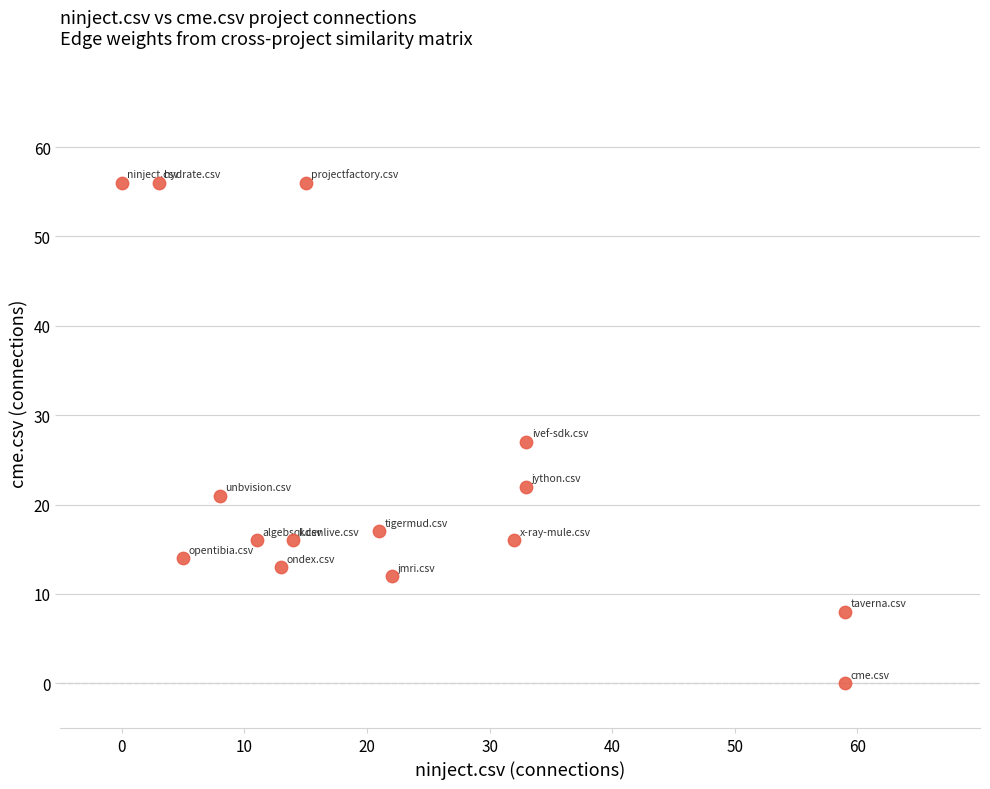

What Y value in the scatter plot is closest to 28?

27